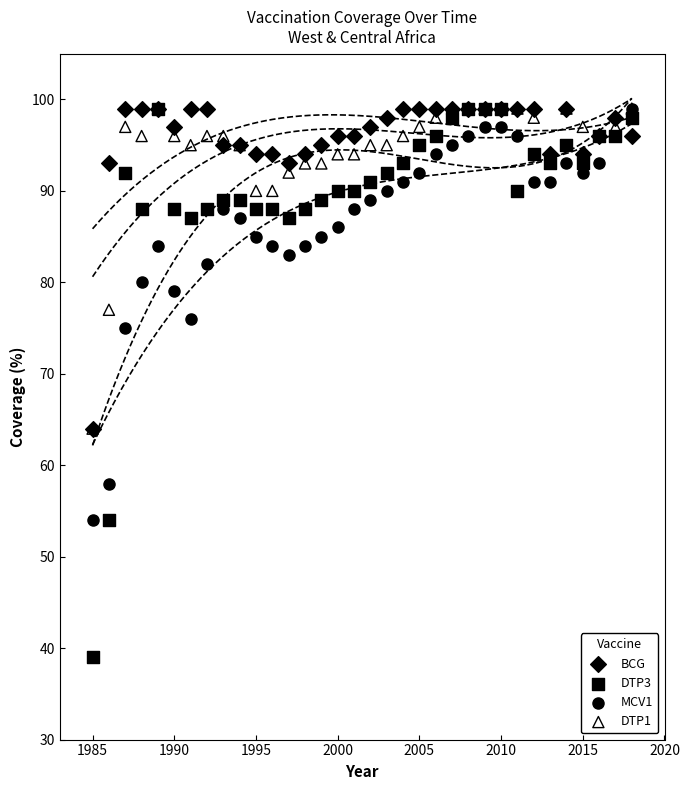

What are all the series names shown in the legend?

BCG, DTP3, MCV1, DTP1